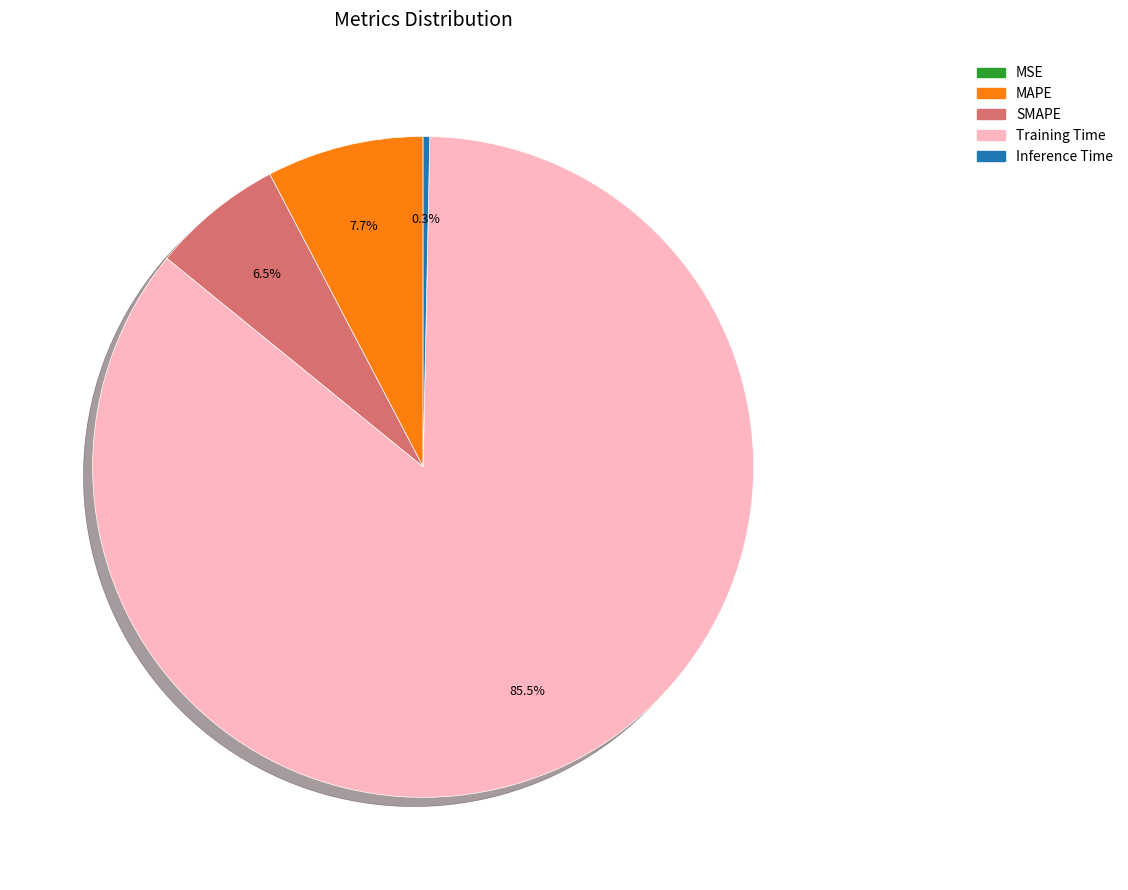

Does MAPE account for over 50% of the chart?

No